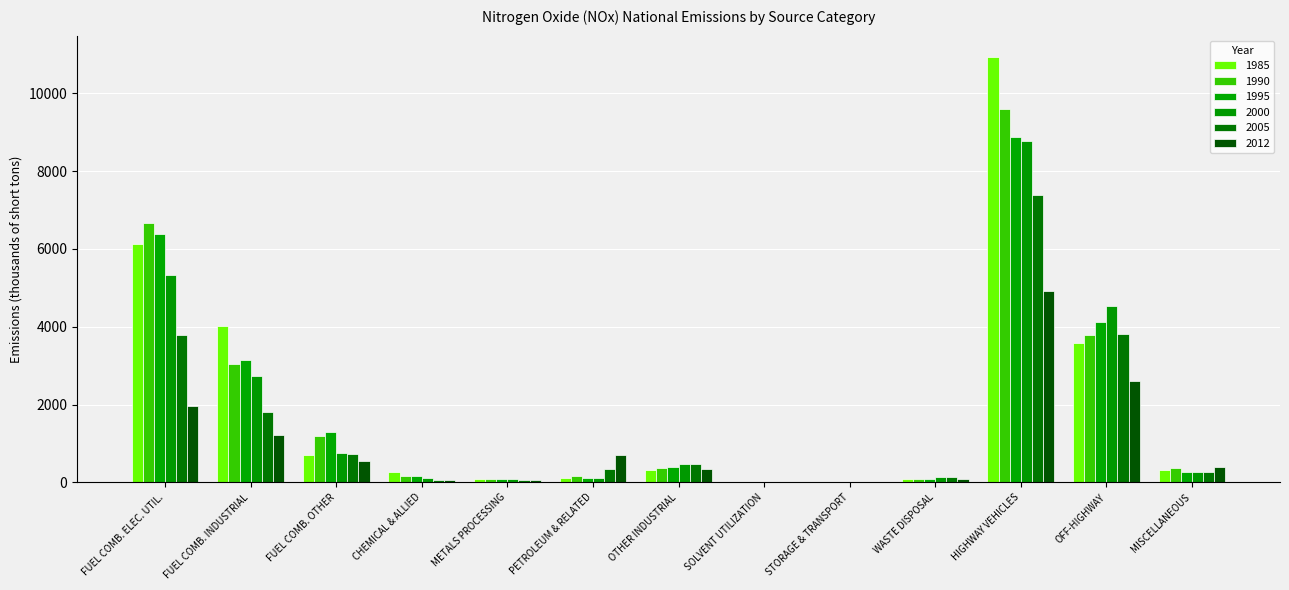

Reading left to right, list all the values displayed in this chart.

1985: FUEL COMB. ELEC. UTIL.=6127	FUEL COMB. INDUSTRIAL=4007	FUEL COMB. OTHER=712	CHEMICAL & ALLIED=262	METALS PROCESSING=87	PETROLEUM & RELATED=124	OTHER INDUSTRIAL=327	SOLVENT UTILIZATION=2	STORAGE & TRANSPORT=2	WASTE DISPOSAL=87	HIGHWAY VEHICLES=10932	OFF-HIGHWAY=3576	MISCELLANEOUS=310
1990: FUEL COMB. ELEC. UTIL.=6663	FUEL COMB. INDUSTRIAL=3035	FUEL COMB. OTHER=1196	CHEMICAL & ALLIED=168	METALS PROCESSING=97	PETROLEUM & RELATED=153	OTHER INDUSTRIAL=378	SOLVENT UTILIZATION=1	STORAGE & TRANSPORT=3	WASTE DISPOSAL=91	HIGHWAY VEHICLES=9592	OFF-HIGHWAY=3781	MISCELLANEOUS=369
1995: FUEL COMB. ELEC. UTIL.=6384	FUEL COMB. INDUSTRIAL=3144	FUEL COMB. OTHER=1298	CHEMICAL & ALLIED=158	METALS PROCESSING=98	PETROLEUM & RELATED=110	OTHER INDUSTRIAL=399	SOLVENT UTILIZATION=3	STORAGE & TRANSPORT=6	WASTE DISPOSAL=99	HIGHWAY VEHICLES=8876	OFF-HIGHWAY=4113	MISCELLANEOUS=267
2000: FUEL COMB. ELEC. UTIL.=5330	FUEL COMB. INDUSTRIAL=2723	FUEL COMB. OTHER=766	CHEMICAL & ALLIED=105	METALS PROCESSING=89	PETROLEUM & RELATED=122	OTHER INDUSTRIAL=479	SOLVENT UTILIZATION=4	STORAGE & TRANSPORT=15	WASTE DISPOSAL=129	HIGHWAY VEHICLES=8766	OFF-HIGHWAY=4539	MISCELLANEOUS=276
2005: FUEL COMB. ELEC. UTIL.=3792	FUEL COMB. INDUSTRIAL=1820	FUEL COMB. OTHER=730	CHEMICAL & ALLIED=61	METALS PROCESSING=66	PETROLEUM & RELATED=354	OTHER INDUSTRIAL=482	SOLVENT UTILIZATION=4	STORAGE & TRANSPORT=16	WASTE DISPOSAL=146	HIGHWAY VEHICLES=7377	OFF-HIGHWAY=3807	MISCELLANEOUS=271
2012: FUEL COMB. ELEC. UTIL.=1965	FUEL COMB. INDUSTRIAL=1220	FUEL COMB. OTHER=550	CHEMICAL & ALLIED=50	METALS PROCESSING=70	PETROLEUM & RELATED=696	OTHER INDUSTRIAL=345	SOLVENT UTILIZATION=1	STORAGE & TRANSPORT=15	WASTE DISPOSAL=92	HIGHWAY VEHICLES=4919	OFF-HIGHWAY=2617	MISCELLANEOUS=386